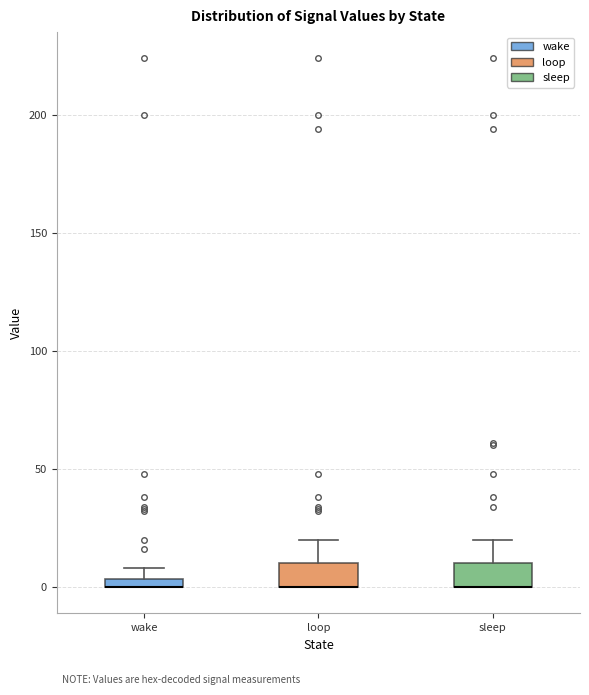

Where is the upper edge of the box for sleep on the y-axis? The values are not printed on the chart, so give them approximately, as read against the axis.

10